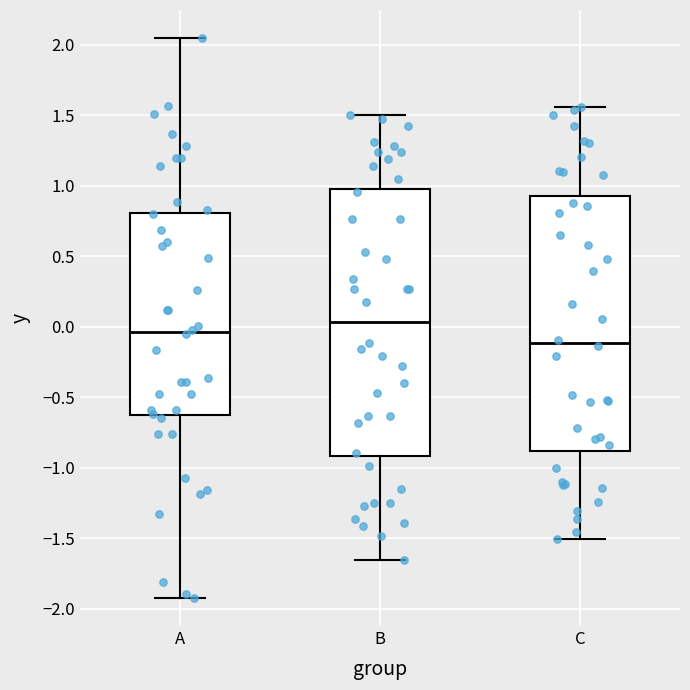

Reading left to right, read every box against the y-axis: the position of its median line, the range the box covers, and the ends of its whiskers. The values are not printed on the chart, so give them approximately, as read against the axis.

A: median -0.05, box -0.65 to 0.80, whiskers -1.90 to 2.05
B: median 0.05, box -0.90 to 1.00, whiskers -1.65 to 1.50
C: median -0.10, box -0.90 to 0.95, whiskers -1.50 to 1.55